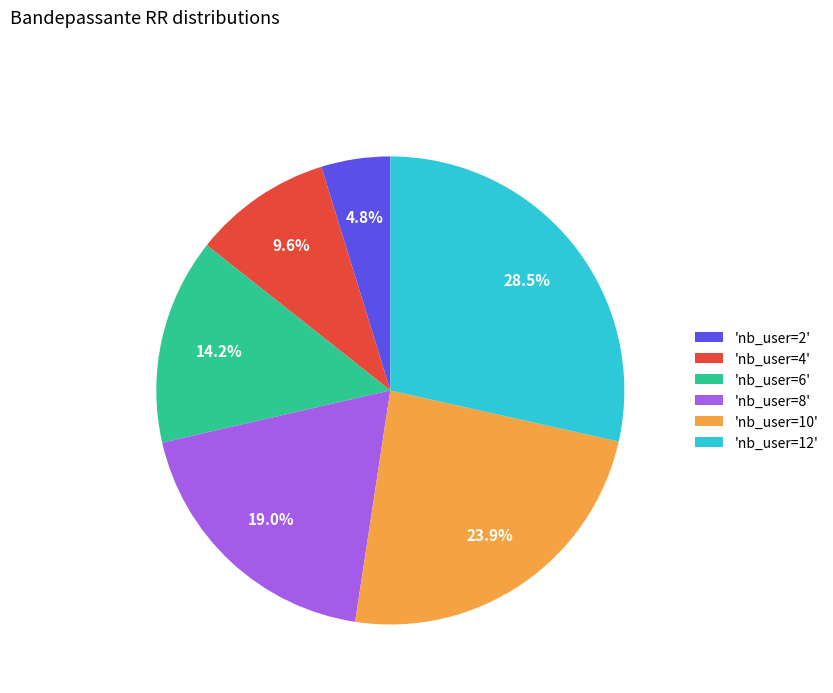

Is there a majority slice in this chart?

No